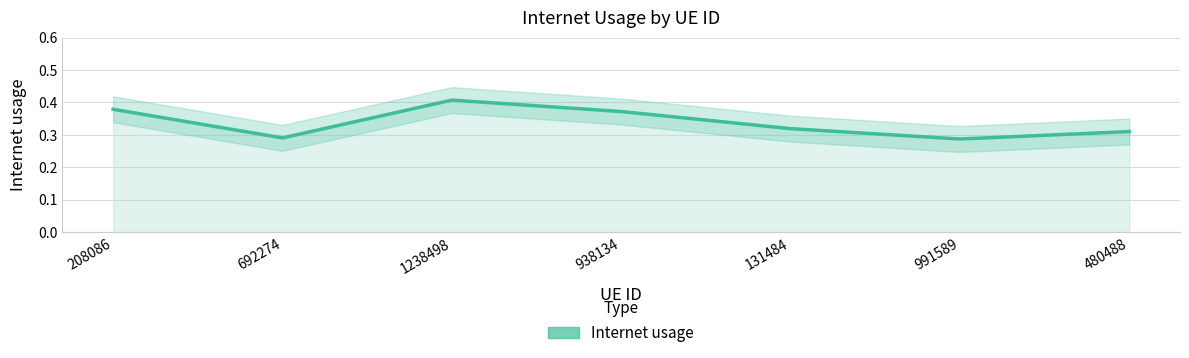

The chart shows a value of 0.2 at 1238498. True or false?

False